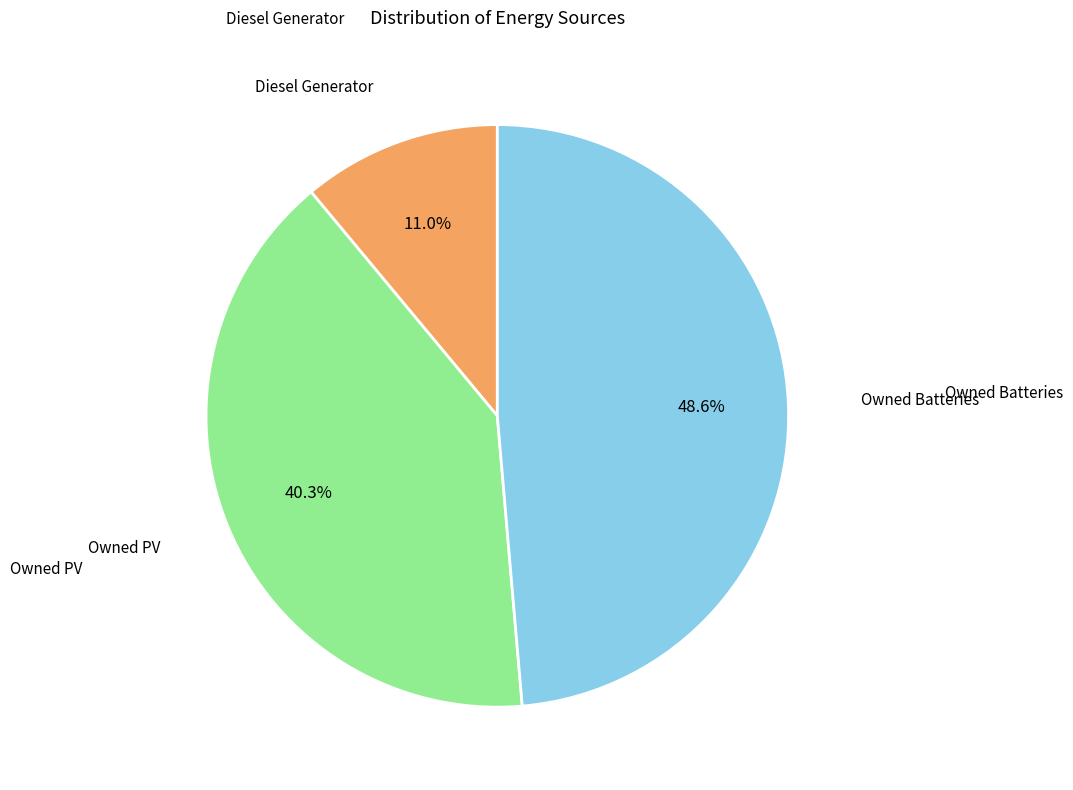

Is there any slice that represents more than half of the pie?

No